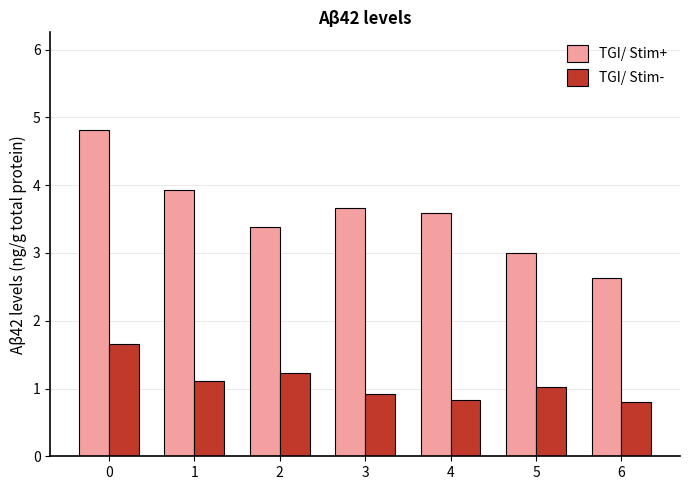

At which label is TGI/ Stim- closest to 1?

5